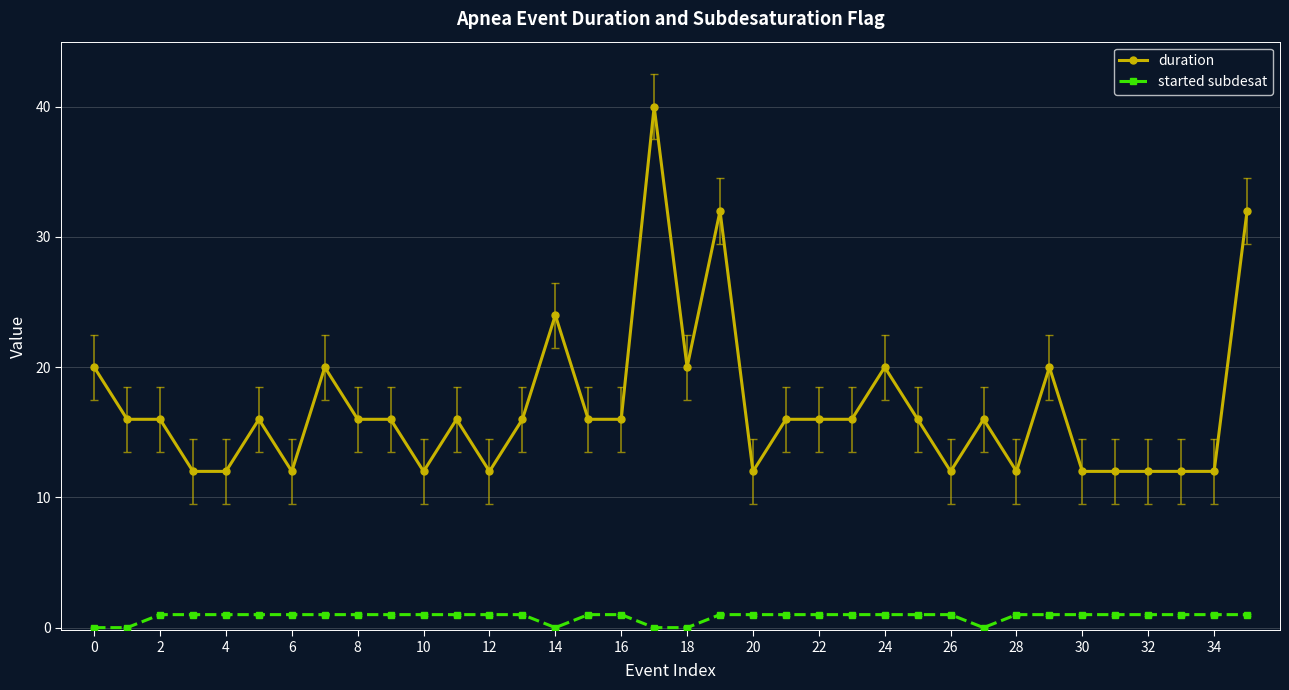

What is the difference between the second highest and minimum values in the started subdesat series?

1